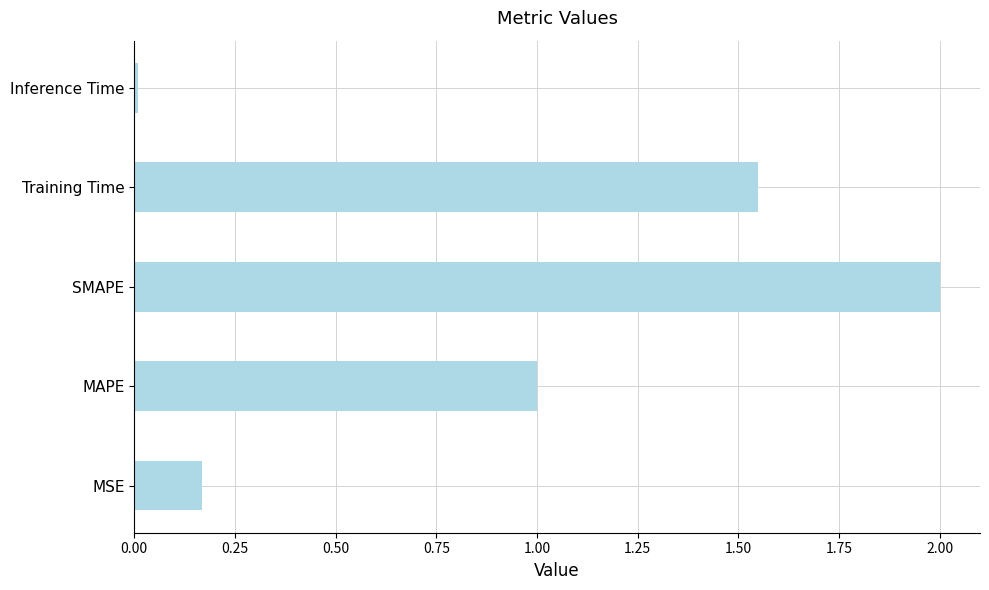

Where is the data nearest to the value 1?

MAPE